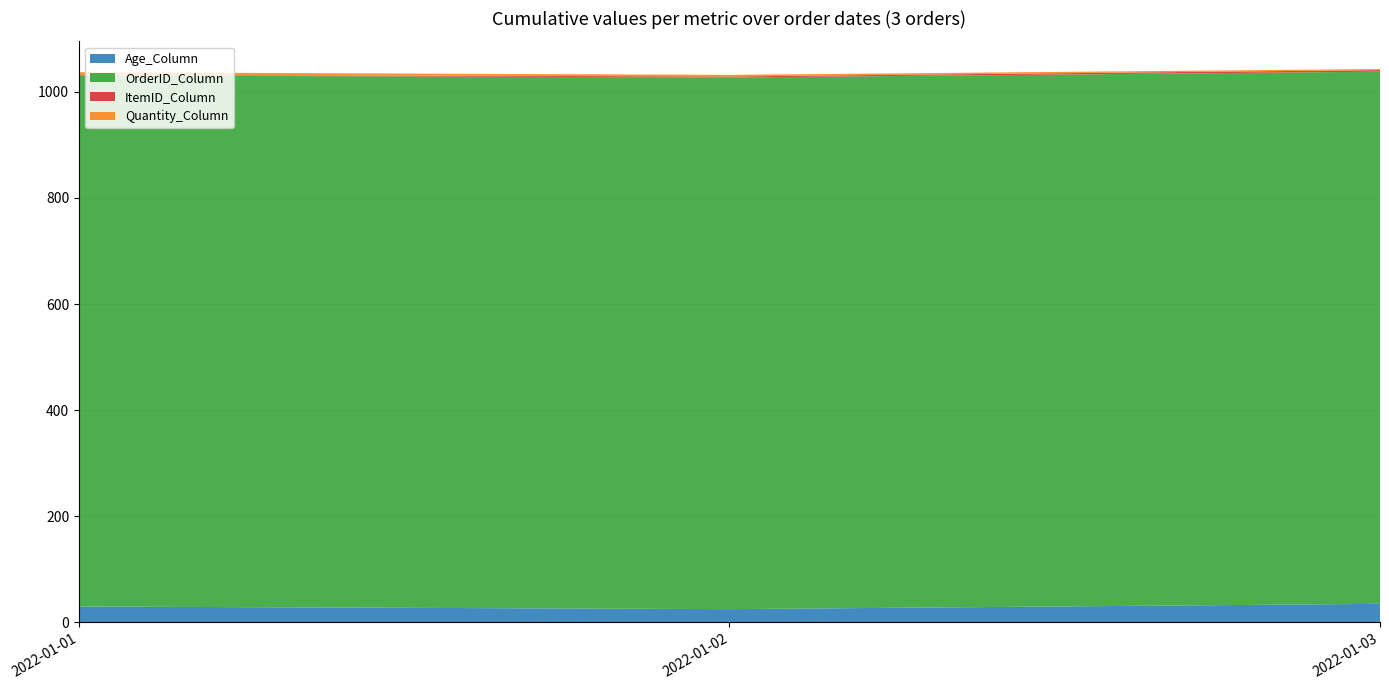

Reading left to right, extract all data points from this chart.

Age_Column: 2022-01-01=30	2022-01-02=25	2022-01-03=35
OrderID_Column: 2022-01-01=1001	2022-01-02=1002	2022-01-03=1003
ItemID_Column: 2022-01-01=1	2022-01-02=2	2022-01-03=3
Quantity_Column: 2022-01-01=5	2022-01-02=3	2022-01-03=2